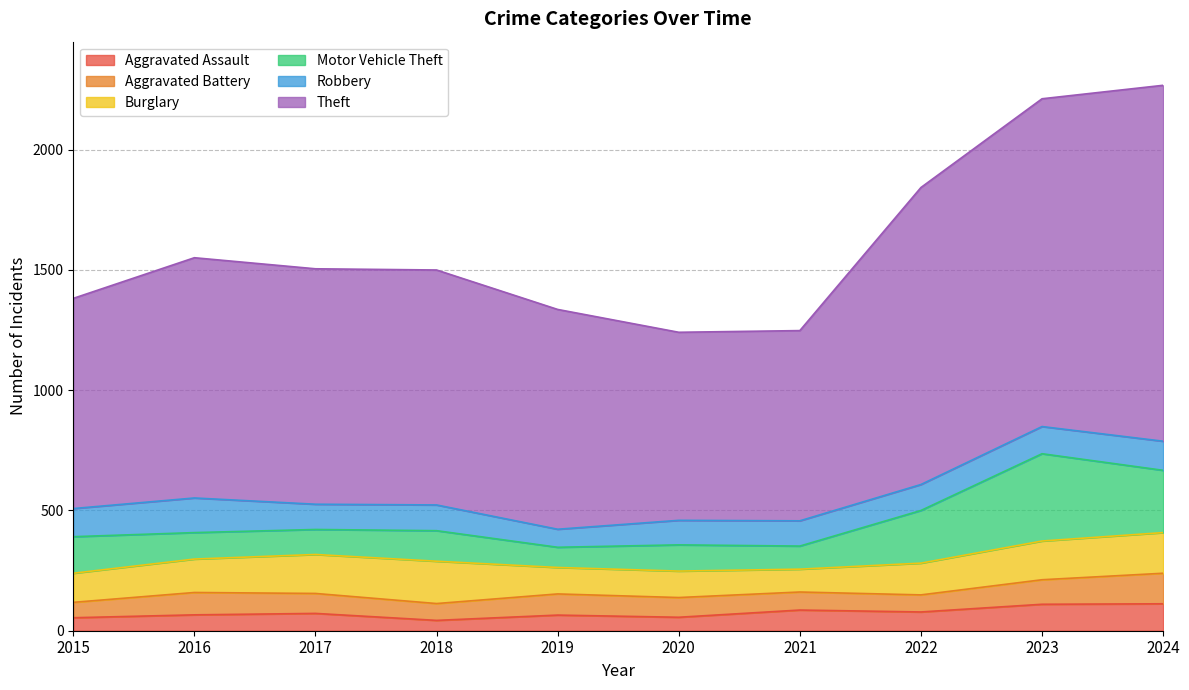

List the series in order of their peak value, lowest first.

Aggravated Assault, Aggravated Battery, Robbery, Burglary, Motor Vehicle Theft, Theft